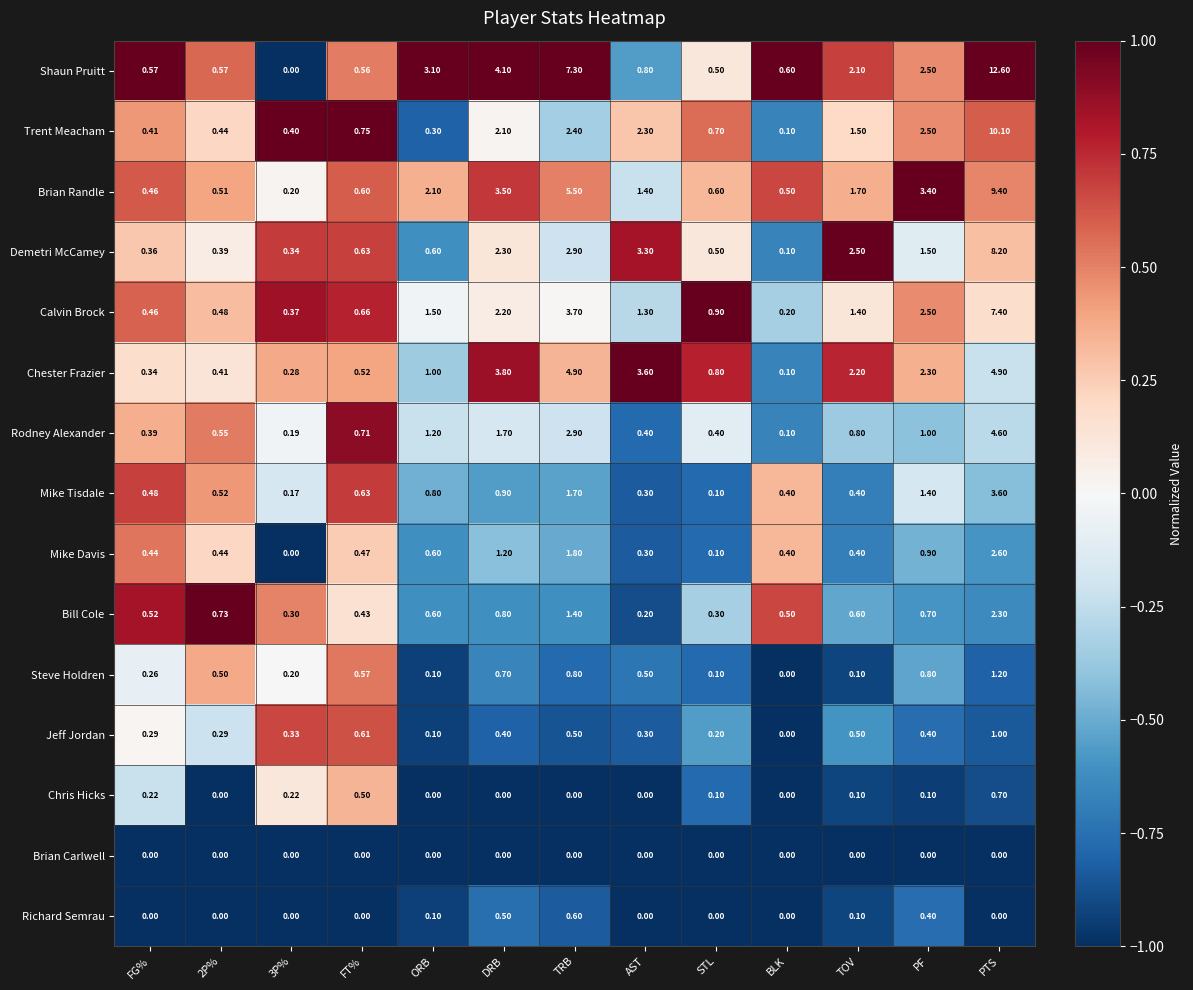

Which series changed the most between FT% and PTS?

Shaun Pruitt